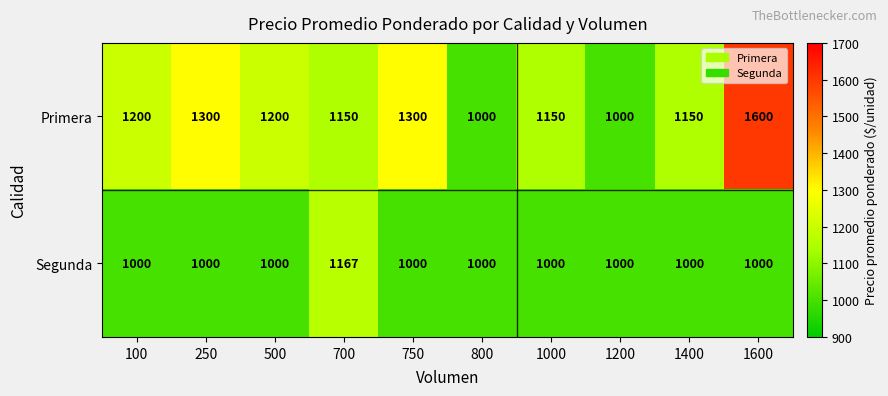

Reading left to right, transcribe all the data shown in this chart.

Primera: 100=1200	250=1300	500=1200	700=1150	750=1300	800=1000	1000=1150	1200=1000	1400=1150	1600=1600
Segunda: 100=1000	250=1000	500=1000	700=1167	750=1000	800=1000	1000=1000	1200=1000	1400=1000	1600=1000